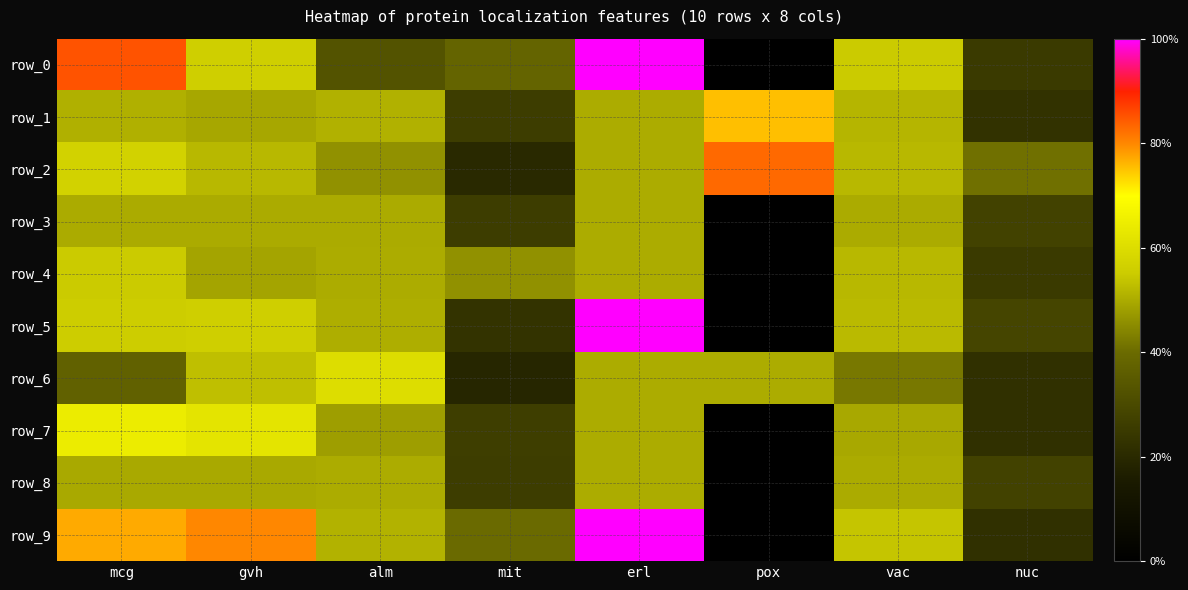

Which series has the largest total across all categories?

row_9